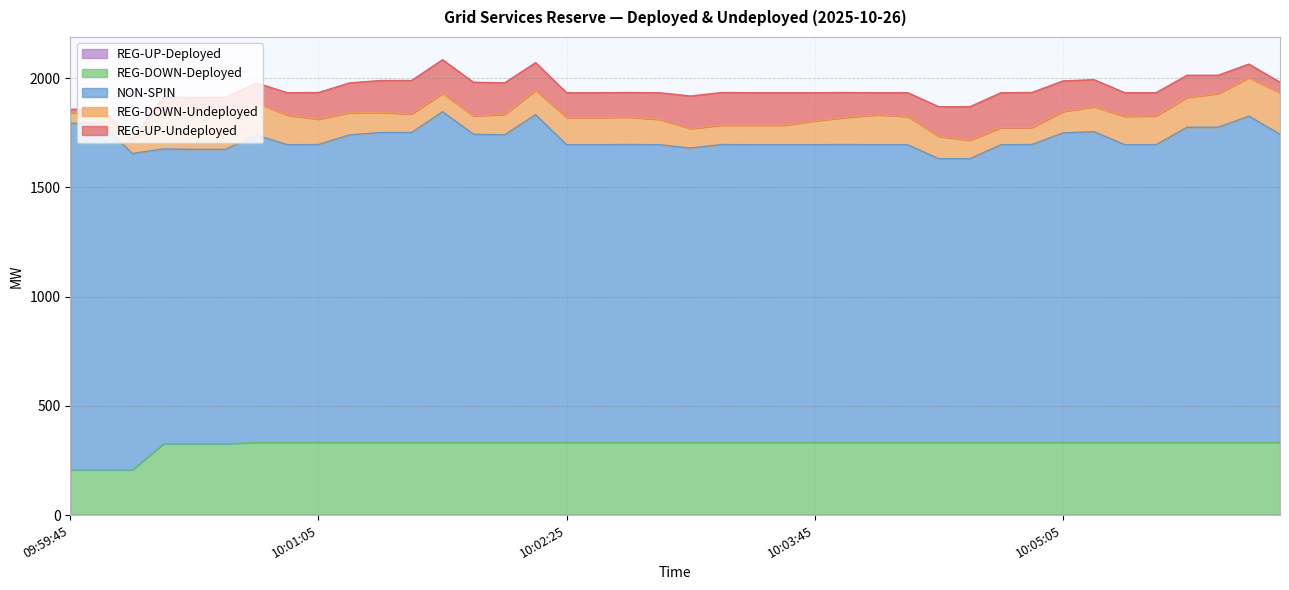

What is the maximum value shown in the chart?

1586